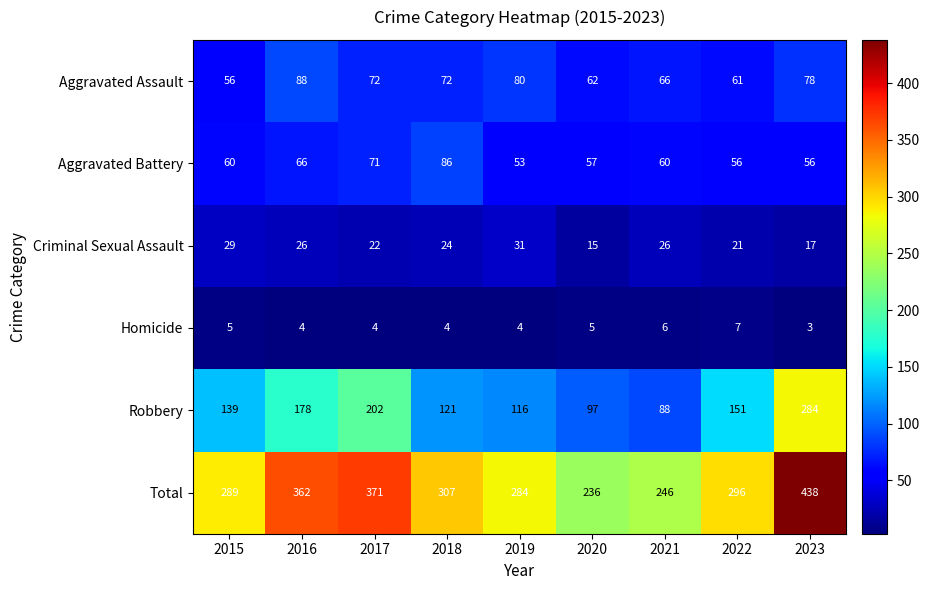

What is the sum of all Total values?

2829